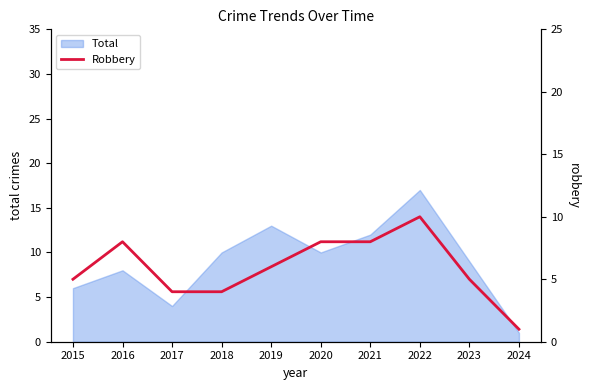

The Total series shows 9 at 2023. True or false?

True